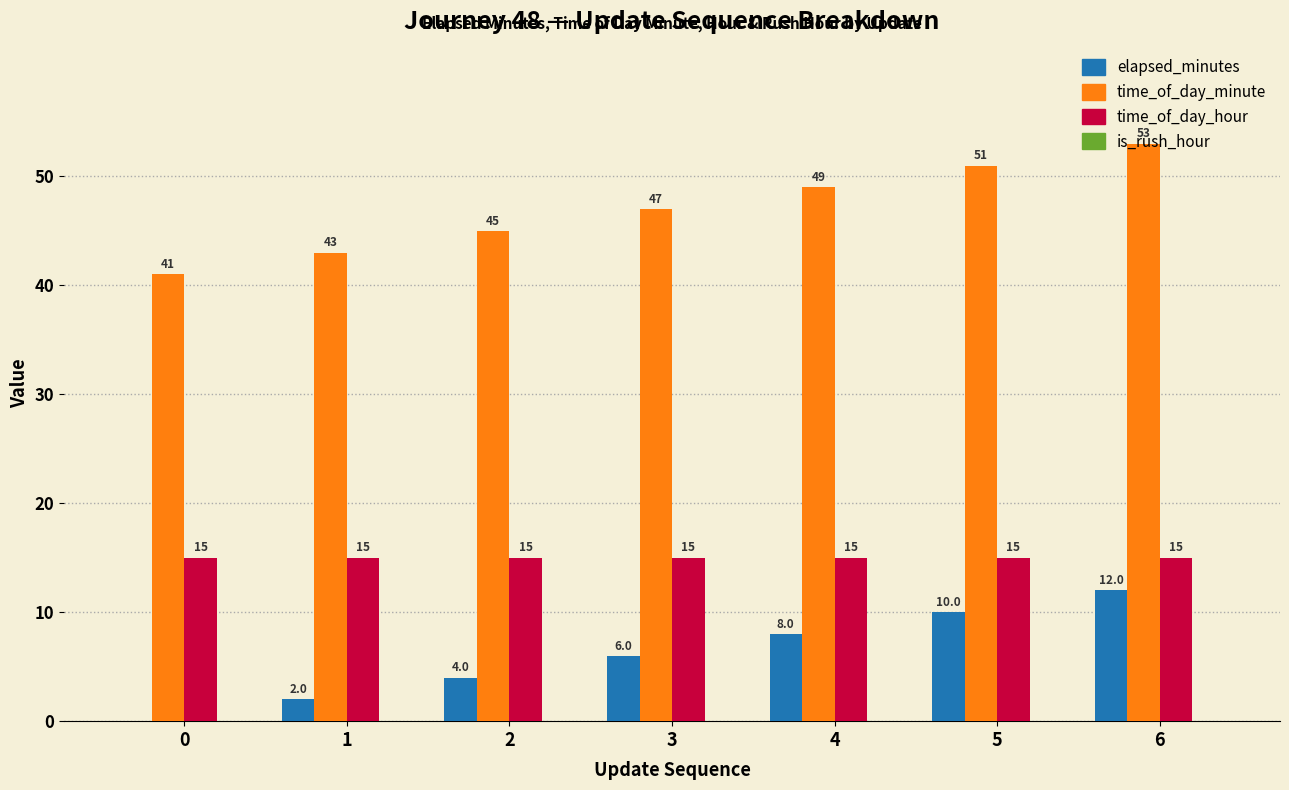

What is the sum of the elapsed_minutes values at 4 and 1?

10